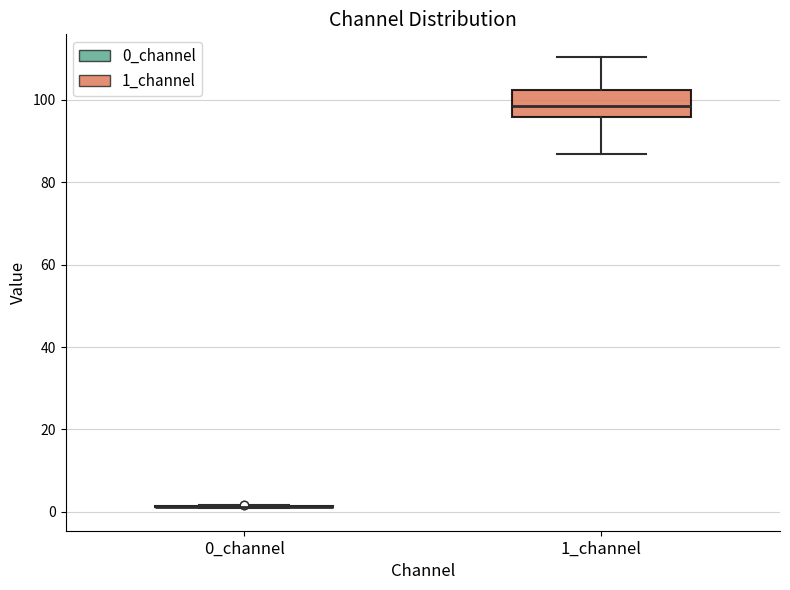

Comparing the boxes themselves (not the whiskers), which one is the tallest?

1_channel